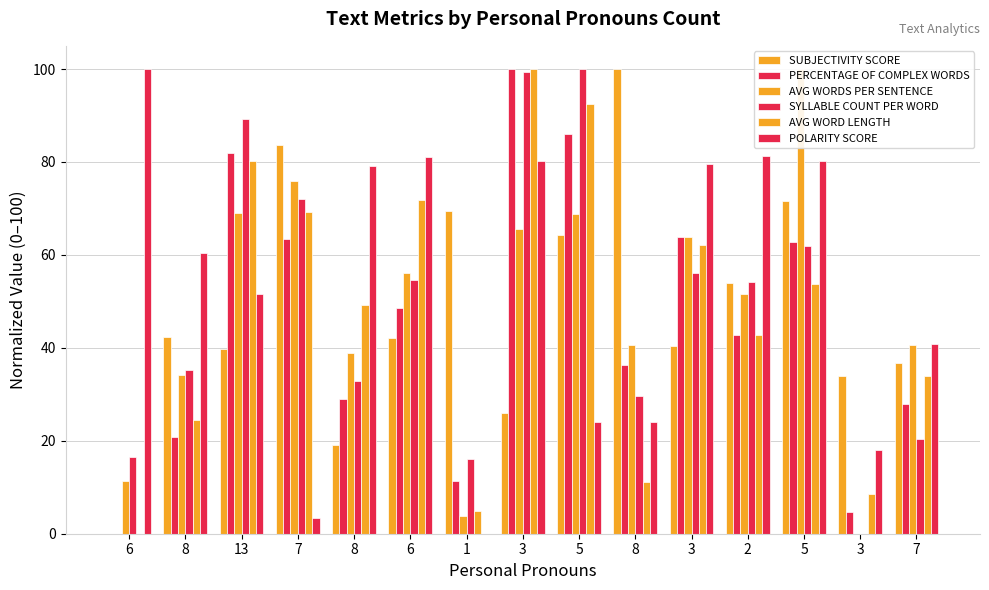

Which series has the largest total across all categories?

POLARITY SCORE